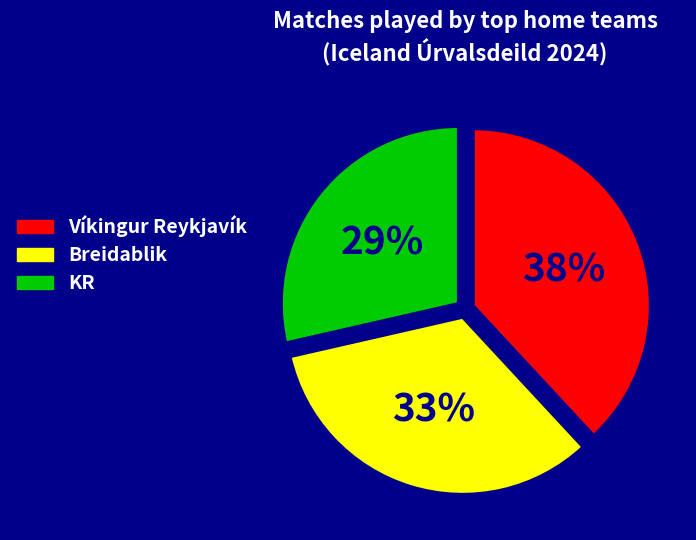

Do Breidablik and KR together represent more than half of the pie?

Yes